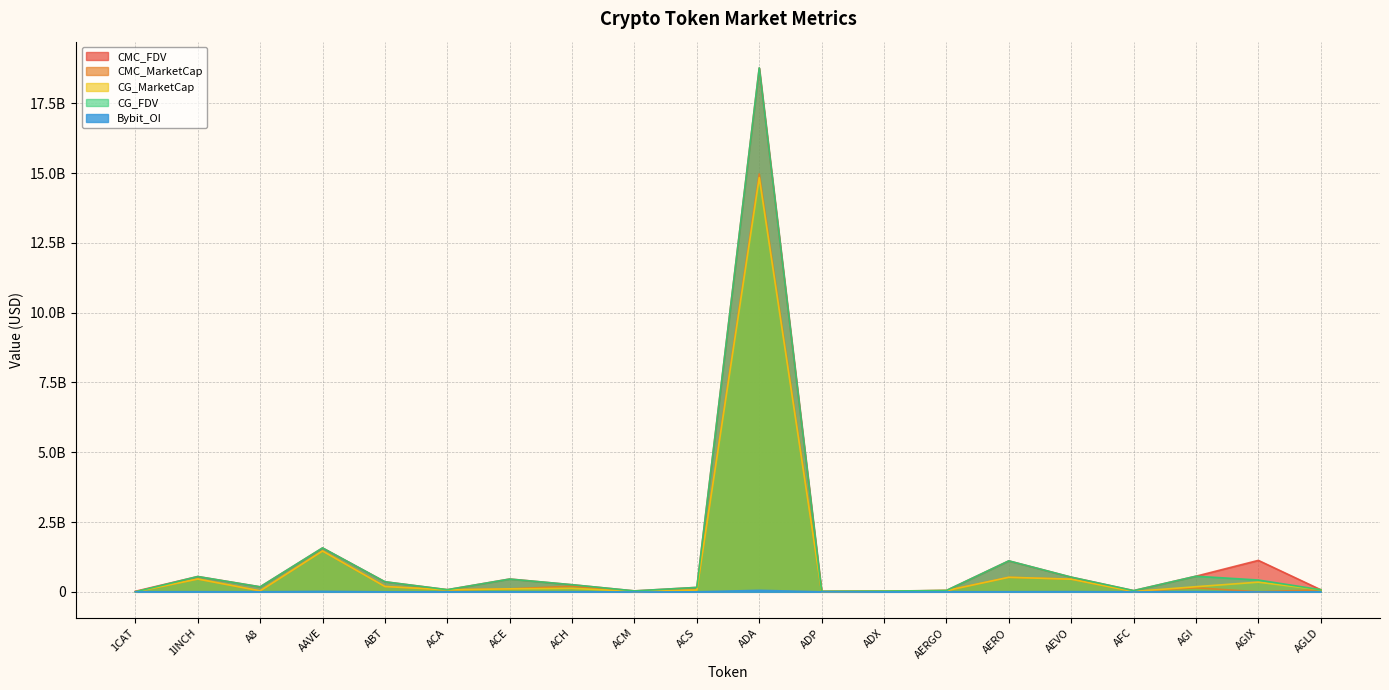

How many lines are shown in the chart?

5